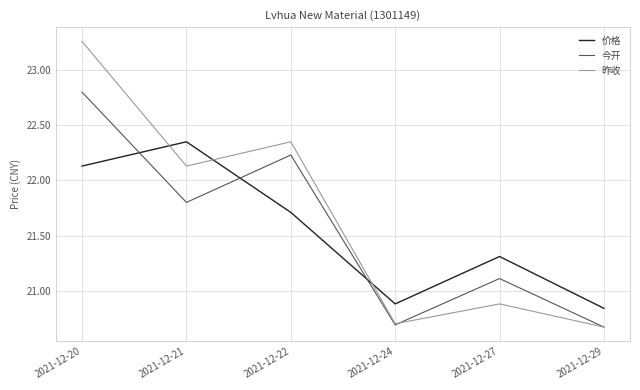

What is the sum of the 今开 values at 2021-12-21 and 2021-12-29?

42.5